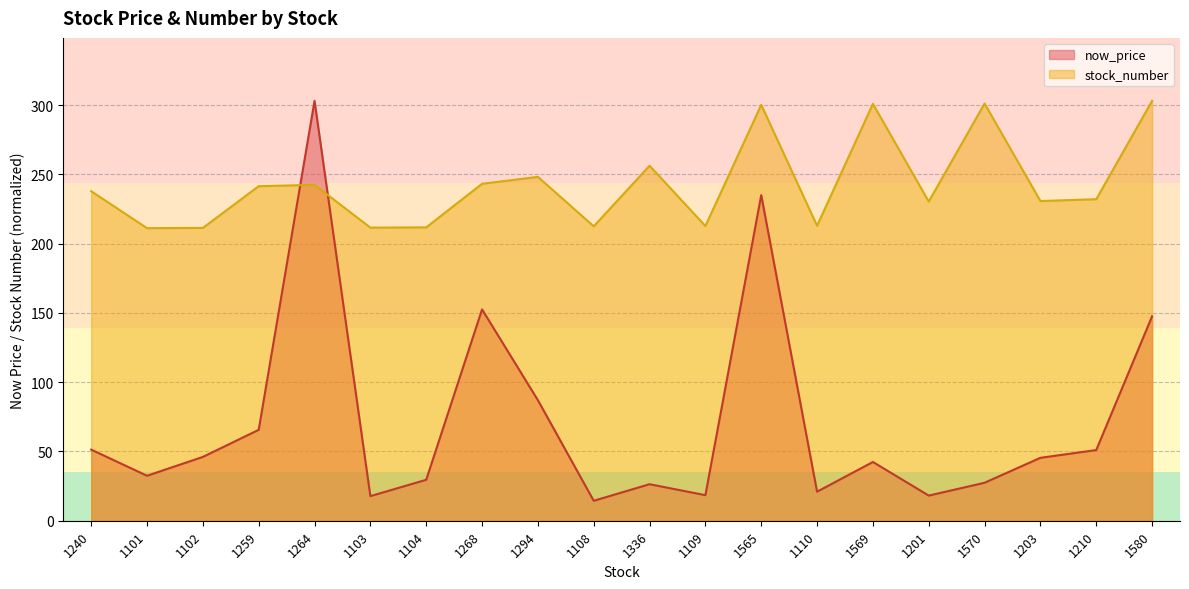

Which category has the lowest value across all series?

1108